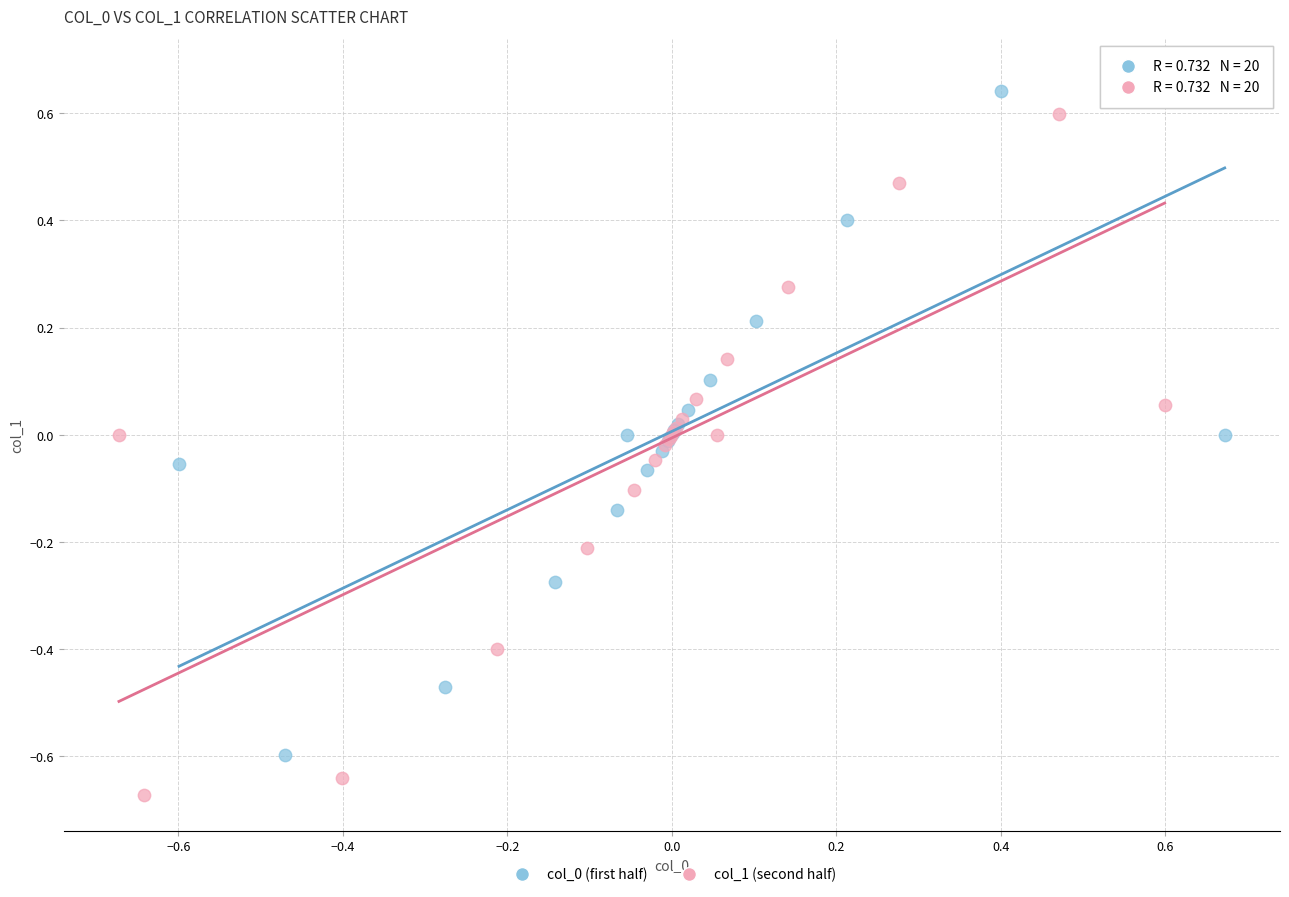

Which series contains the lowest Y value?

col_1 (second half)